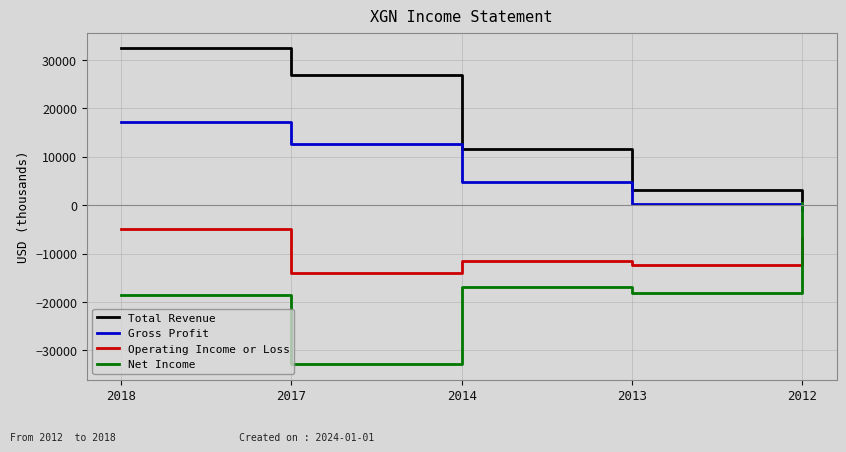

What is the difference between the Operating Income or Loss values at 2014 and 2017?

2300